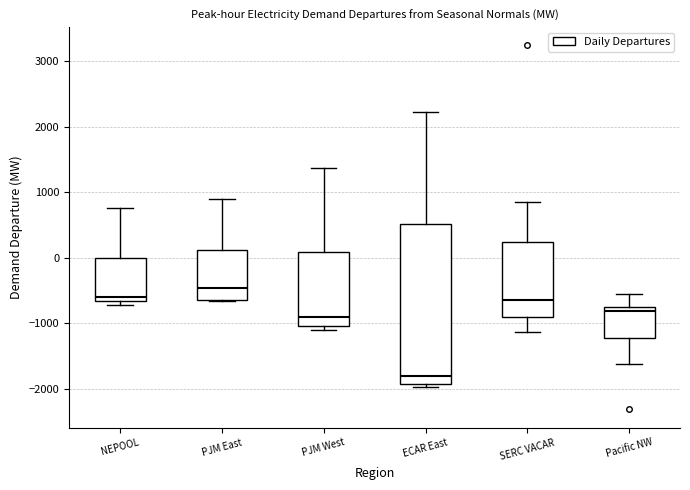

Reading left to right, transcribe this box plot: for each box, give where its median line is, the range the box spans, and where its two whiskers end, as read against the y-axis. The values are not printed on the chart, so give them approximately, as read against the axis.

NEPOOL: median -600, box -700 to 0, whiskers -700 (just below the box's lower edge) to 800
PJM East: median -500, box -600 to 100, whiskers -700 to 900
PJM West: median -900, box -1000 to 100, whiskers -1100 to 1400
ECAR East: median -1800, box -1900 to 500, whiskers -2000 to 2200
SERC VACAR: median -600, box -900 to 200, whiskers -1100 to 800
Pacific NW: median -800, box -1200 to -700, whiskers -1600 to -600